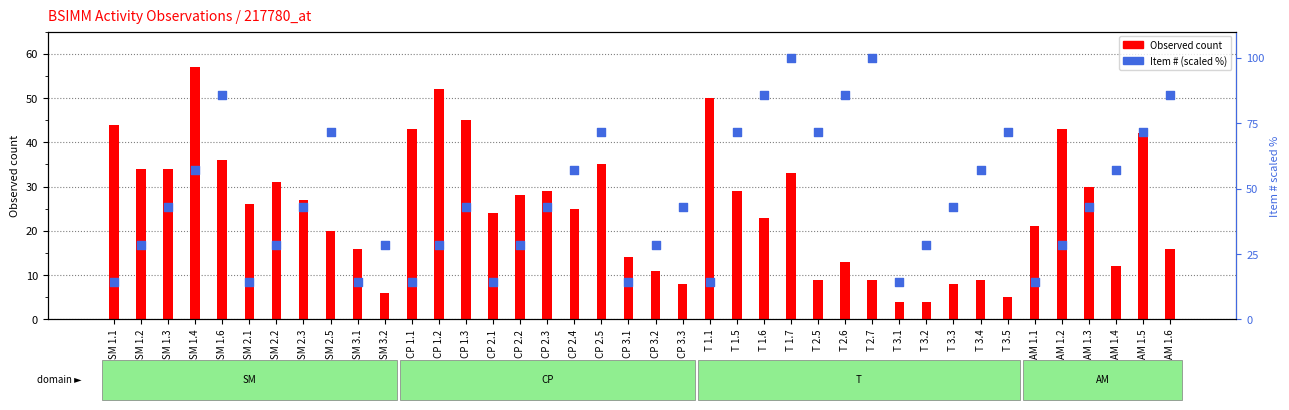

Which series has the widest spread of Y values?

Item # (scaled %)